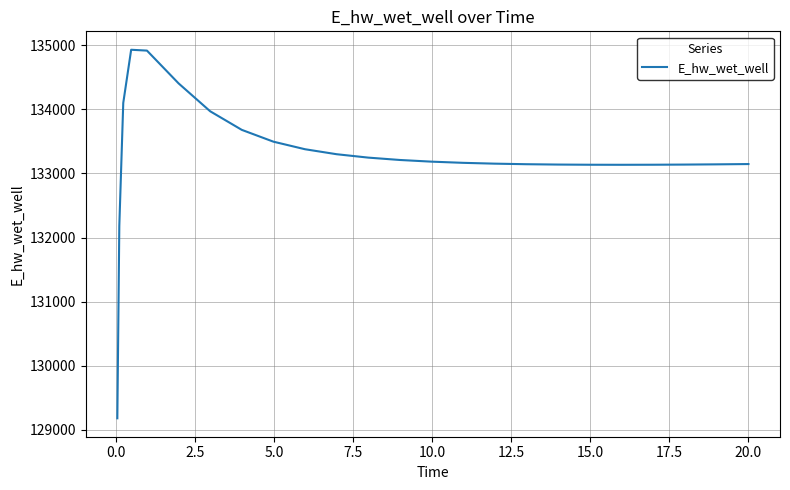

What is the maximum value shown in the chart?

134929.2